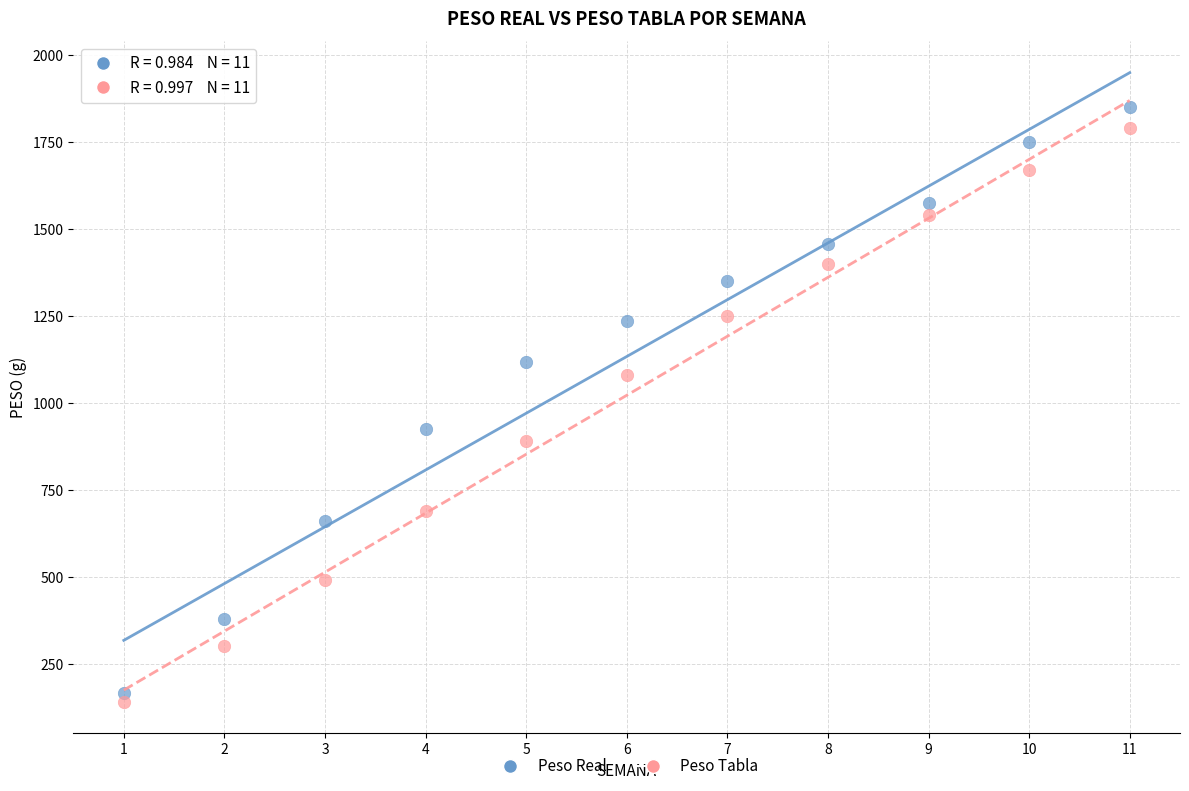

In the Peso Tabla series, what Y value is closest to 965?

890.0